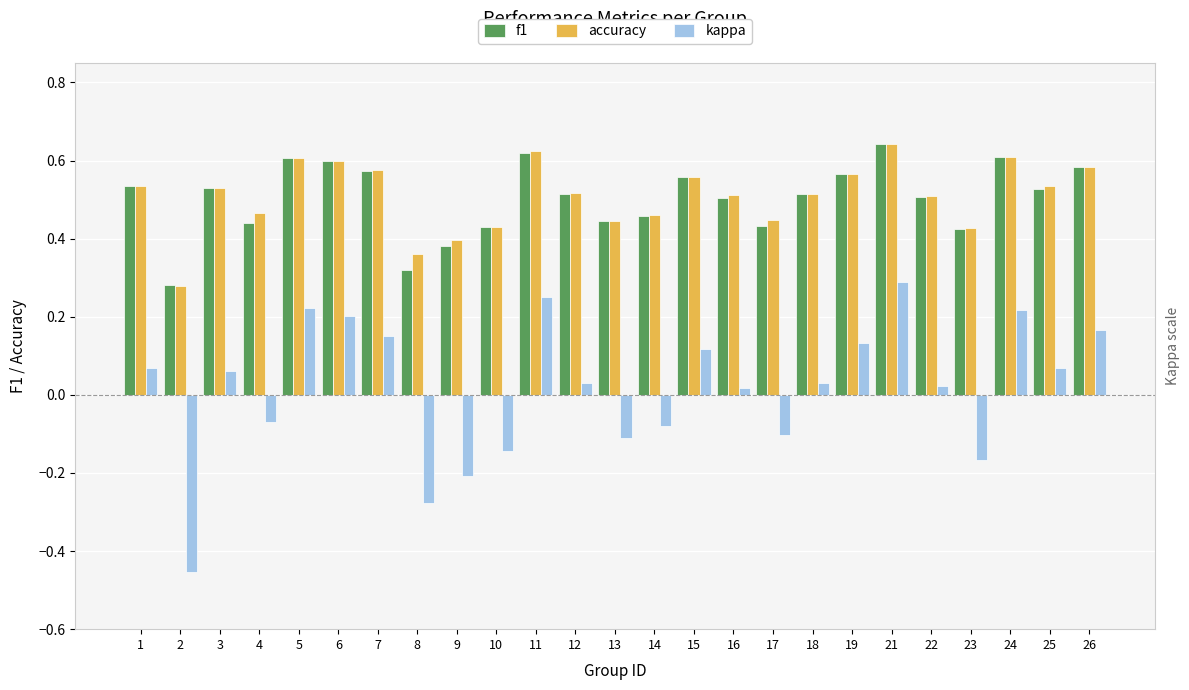

How many values in kappa are above zero?

16